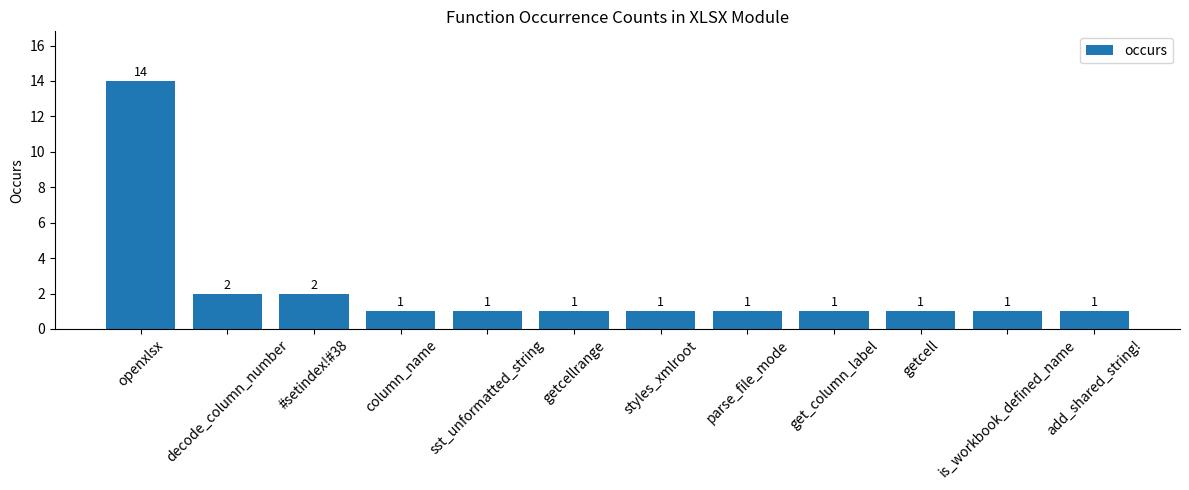

What is the value of the 4th bar from the left?

1